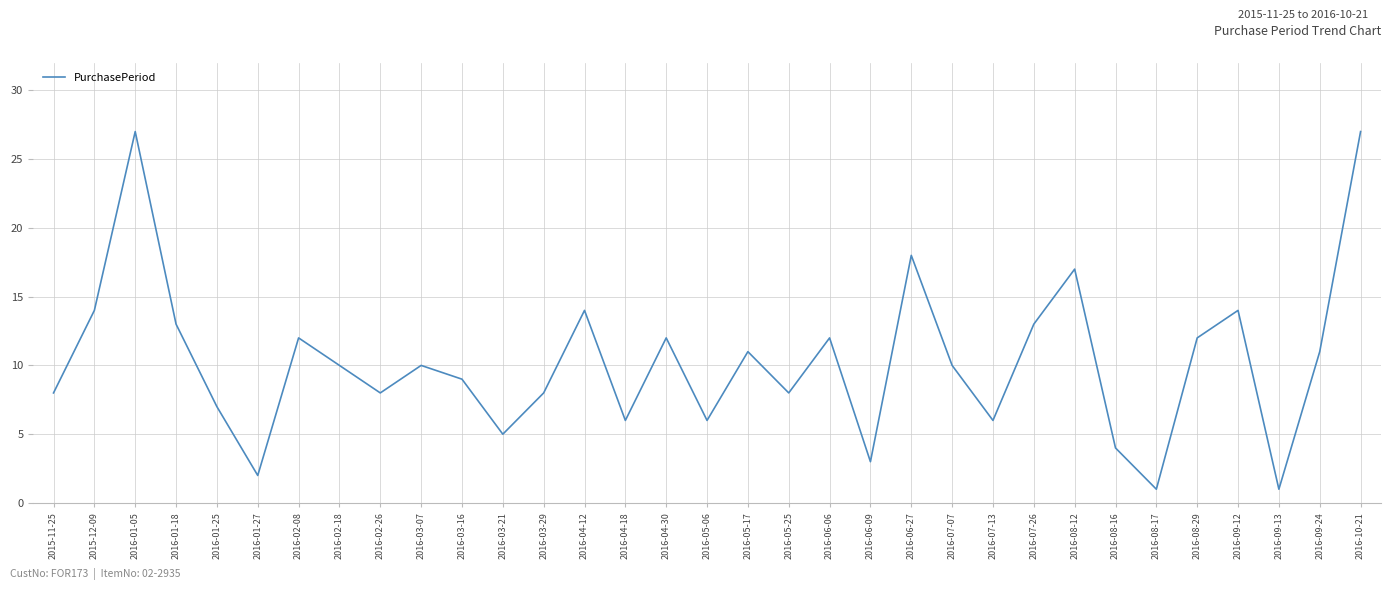

What position from the left is 2016-08-17?

28